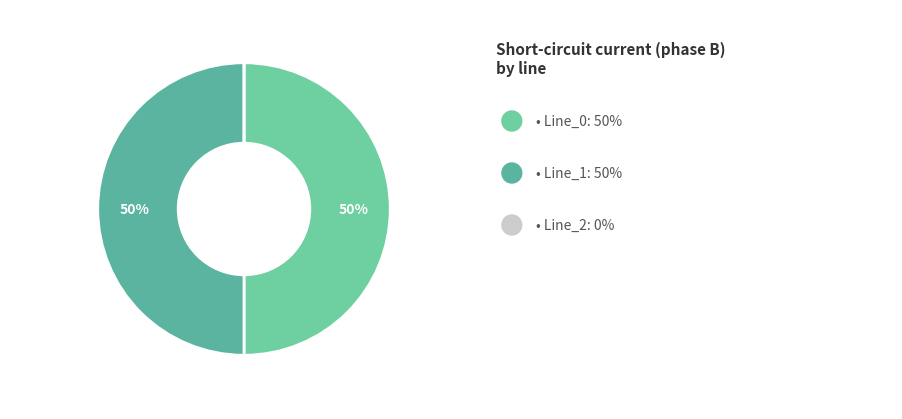

Which slice is the largest?

Line_1